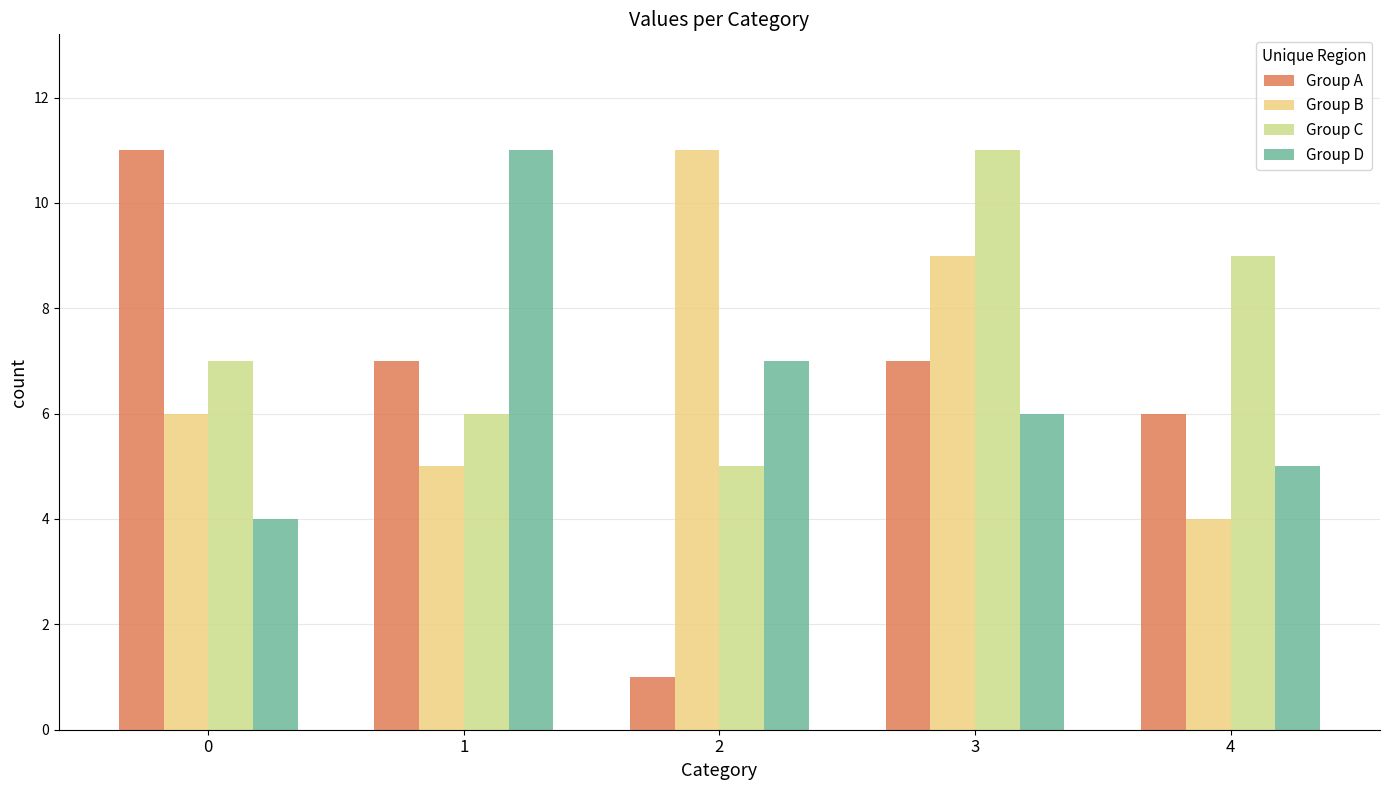

What is the difference between the Group C values at 4 and 3?

2